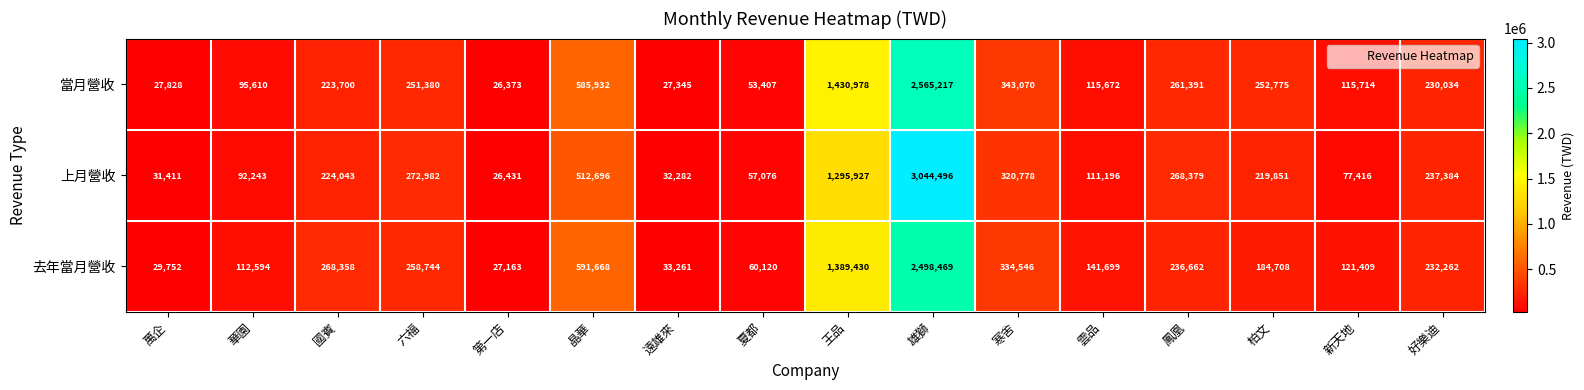

Between 柏文 and 好樂迪, which series saw the biggest shift?

去年當月營收